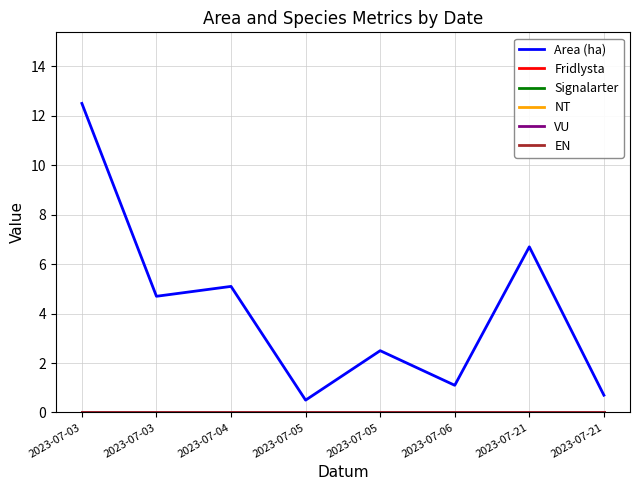

True or false: VU has more than 1 points higher than both neighbors.

False